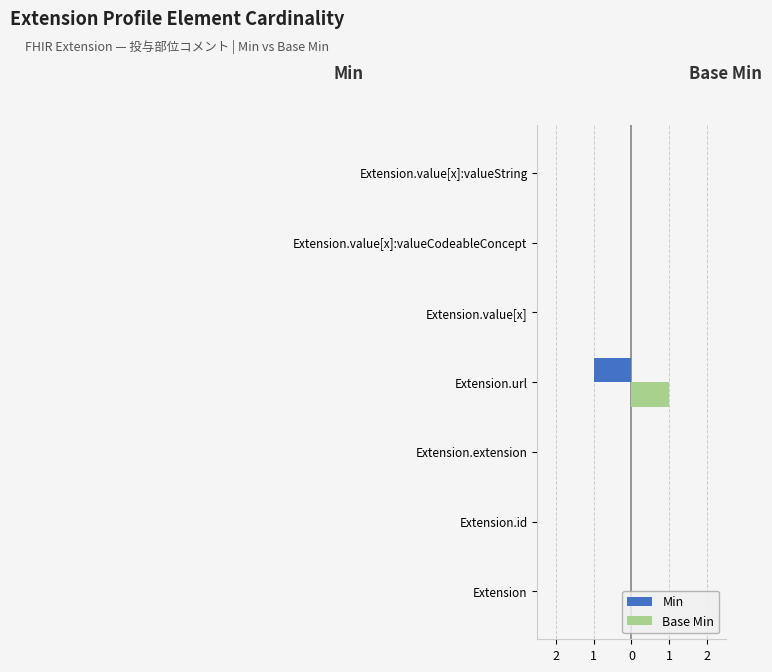

Which series has the largest range (max minus min)?

Min